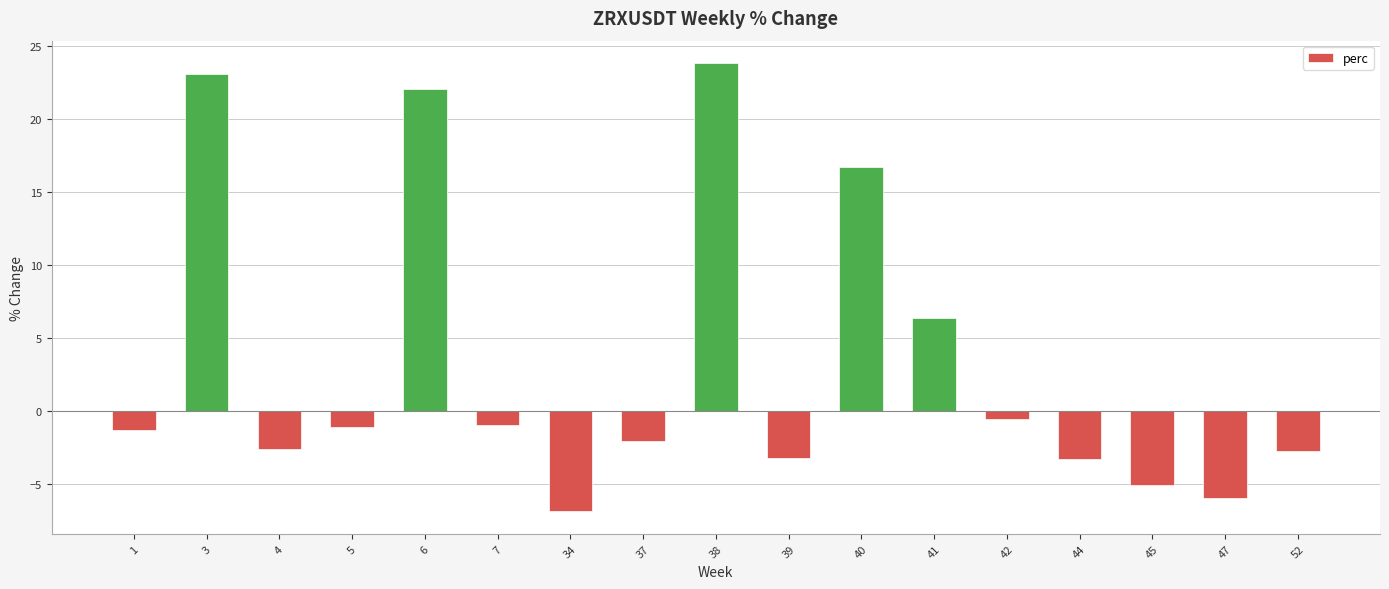

What is the sum of the values at 7 and 1?

-2.2